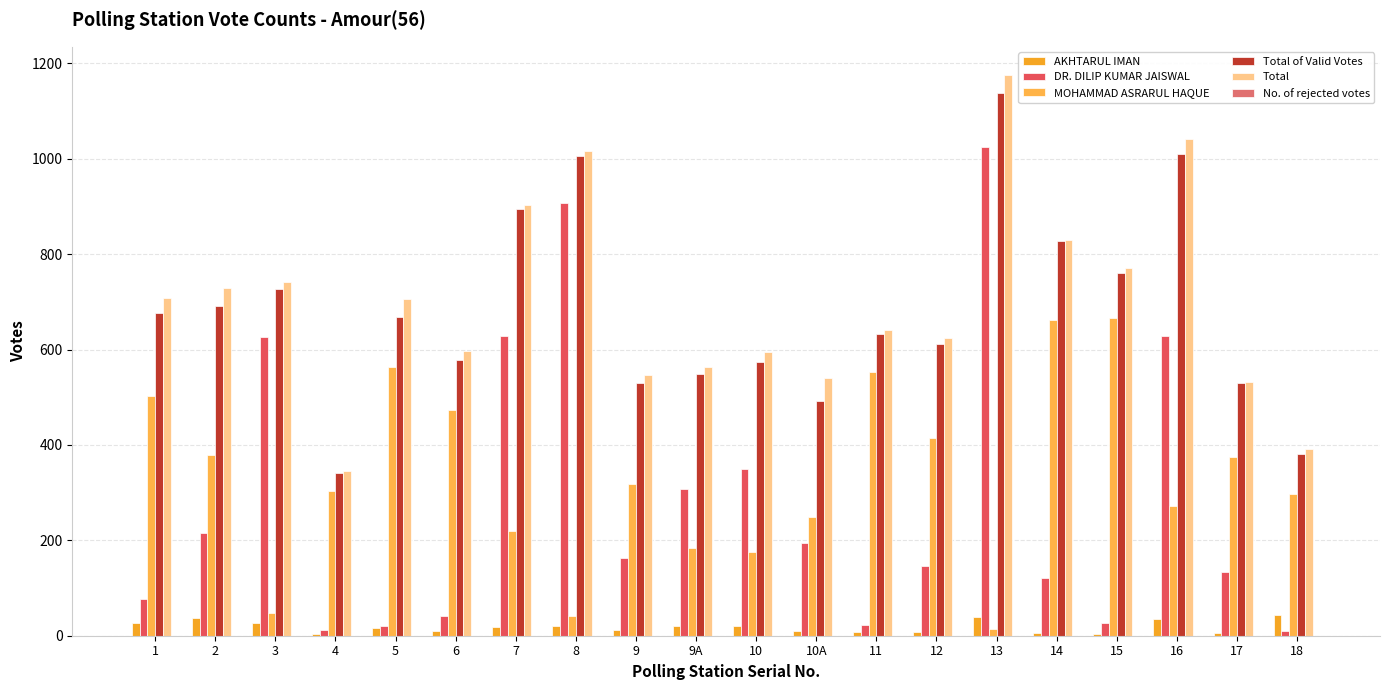

Between 5 and 18, which series saw the biggest shift?

Total